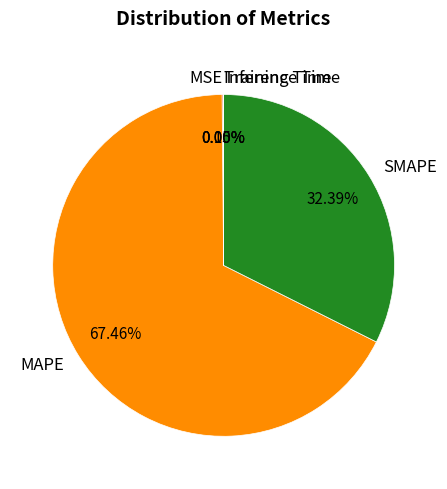

Which slice is the largest?

MAPE